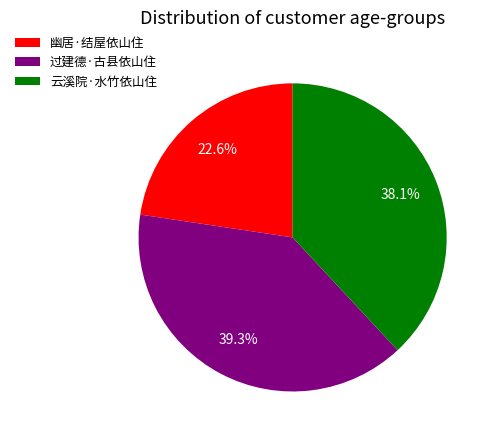

Rank the categories by value from lowest to highest.

幽居·结屋依山住, 云溪院·水竹依山住, 过建德·古县依山住